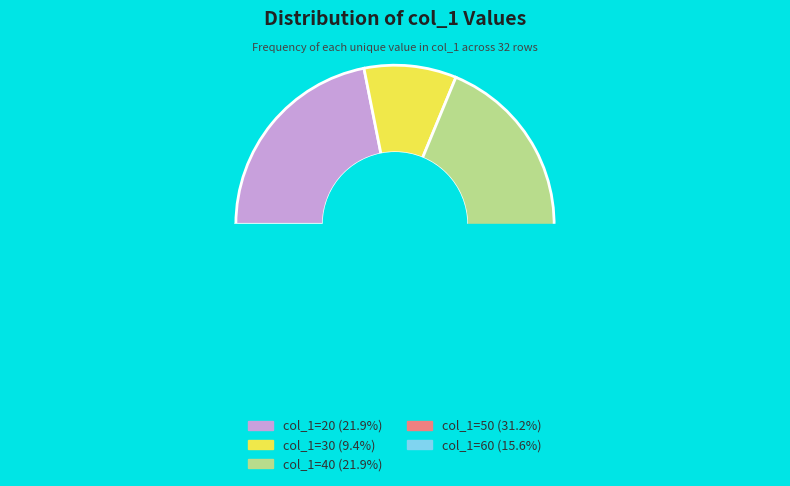

Is 40 the majority of the pie?

No